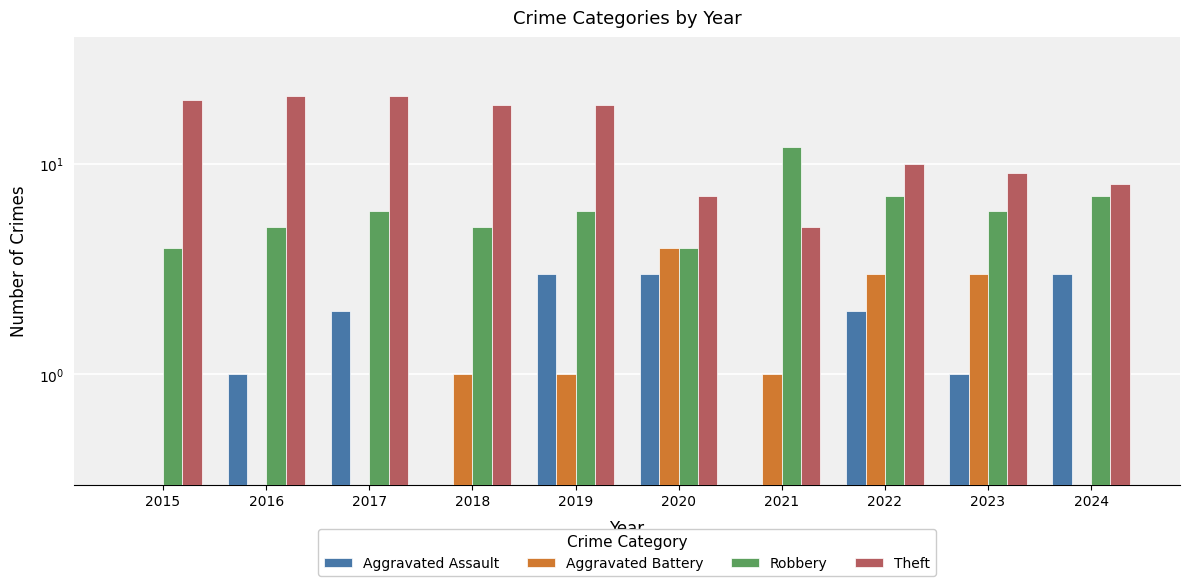

At 2023, list the series in order from largest to smallest.

Theft, Robbery, Aggravated Battery, Aggravated Assault